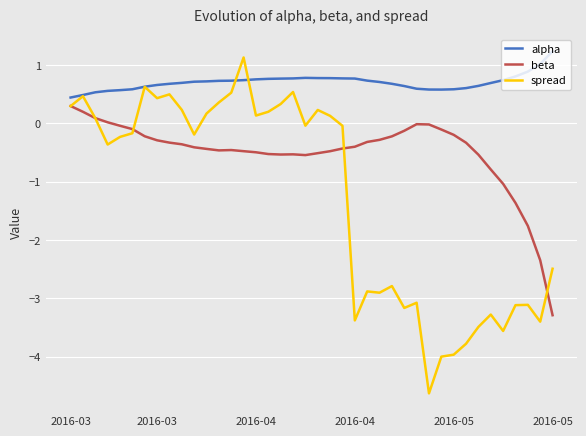

List the series in order of their overall mean, highest first.

alpha, beta, spread